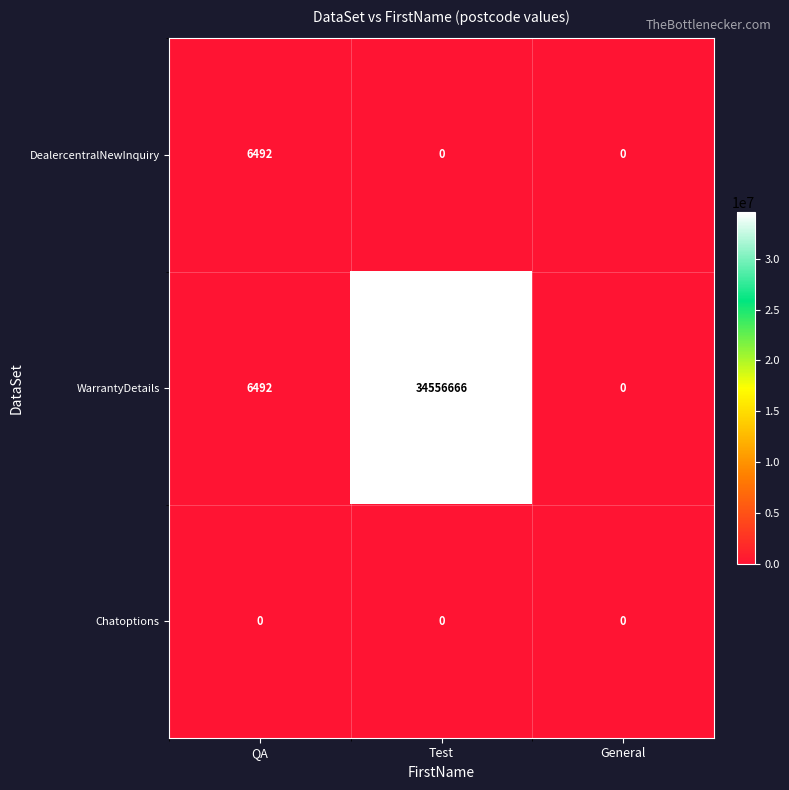

At which category does the chart reach its peak across all series?

Test